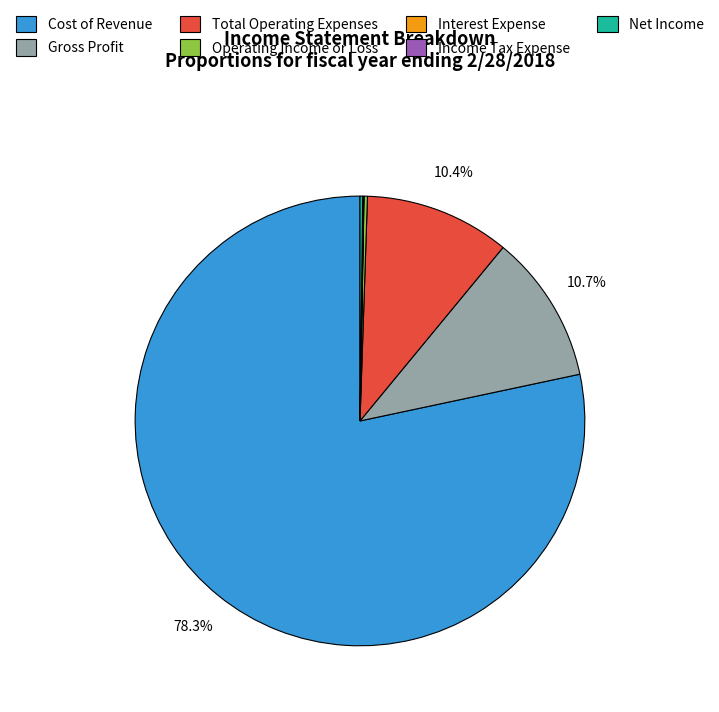

Is Cost of Revenue the majority of the pie?

Yes